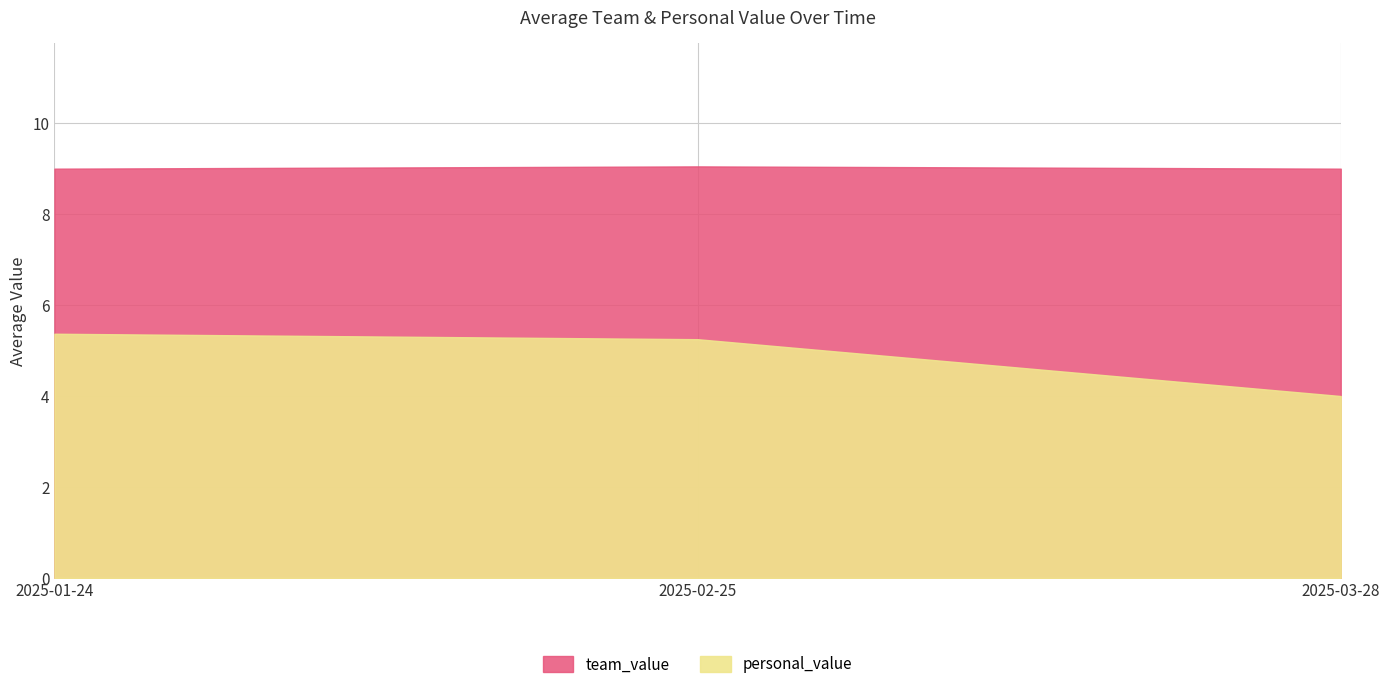

Where is the first local minimum for personal_value?

2025-03-28